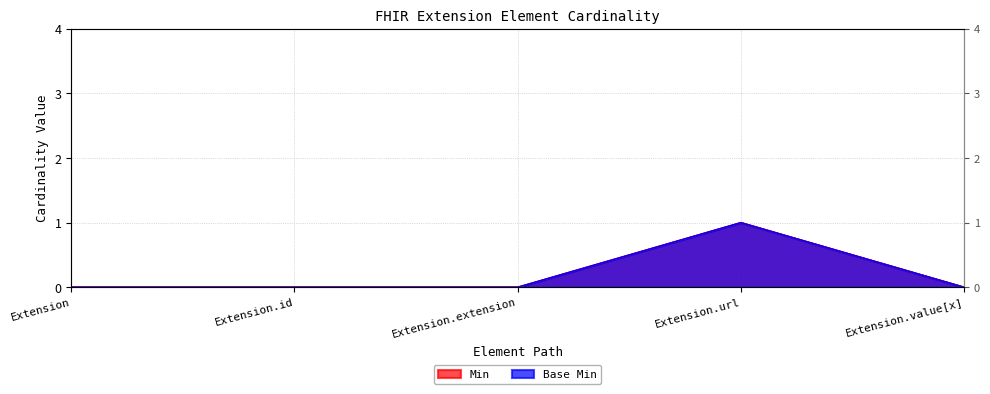

Rank the series by their maximum value, from lowest to highest.

Min, Base Min